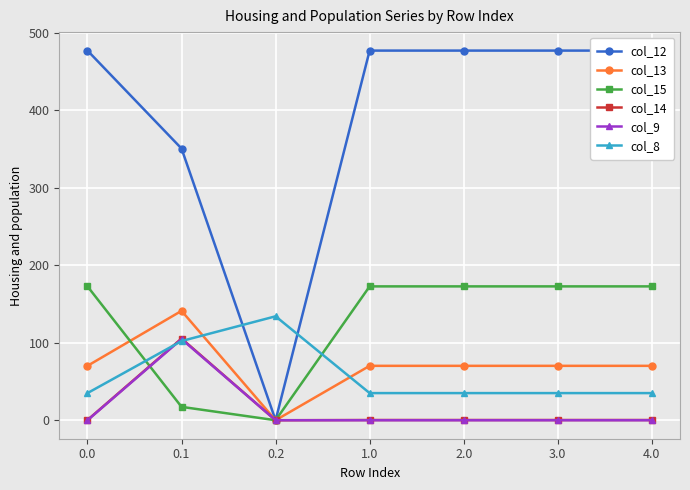

What is the sum of all col_13 values?

492.5